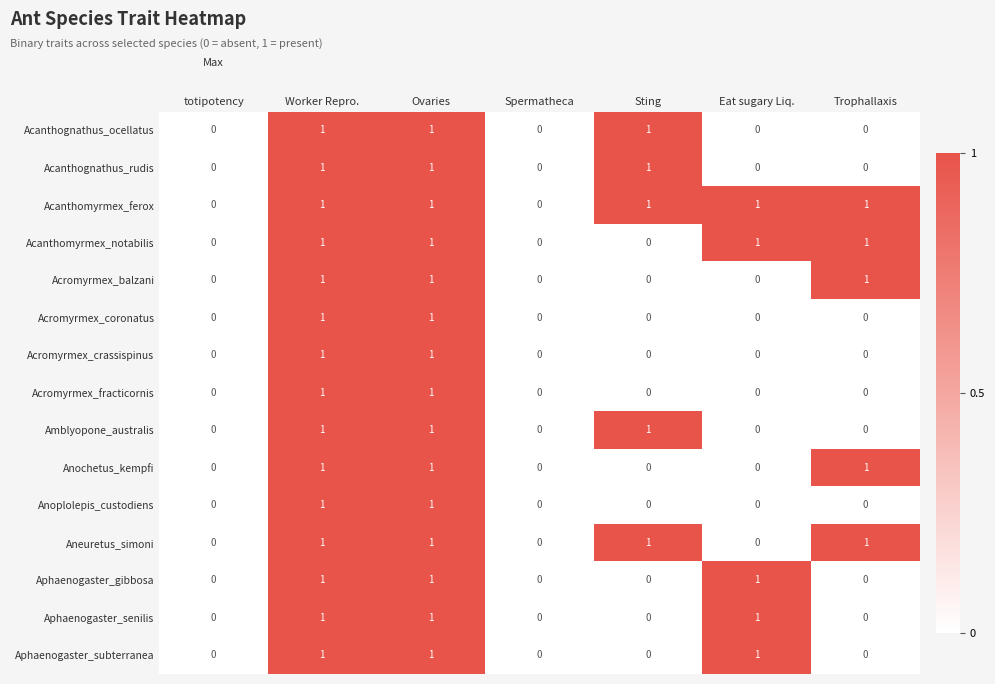

The Acromyrmex_fracticornis series shows 1 at Trophallaxis. True or false?

False